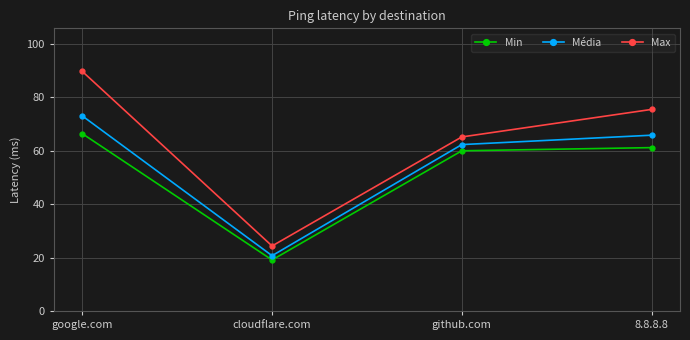

Which series has the largest total across all categories?

Max